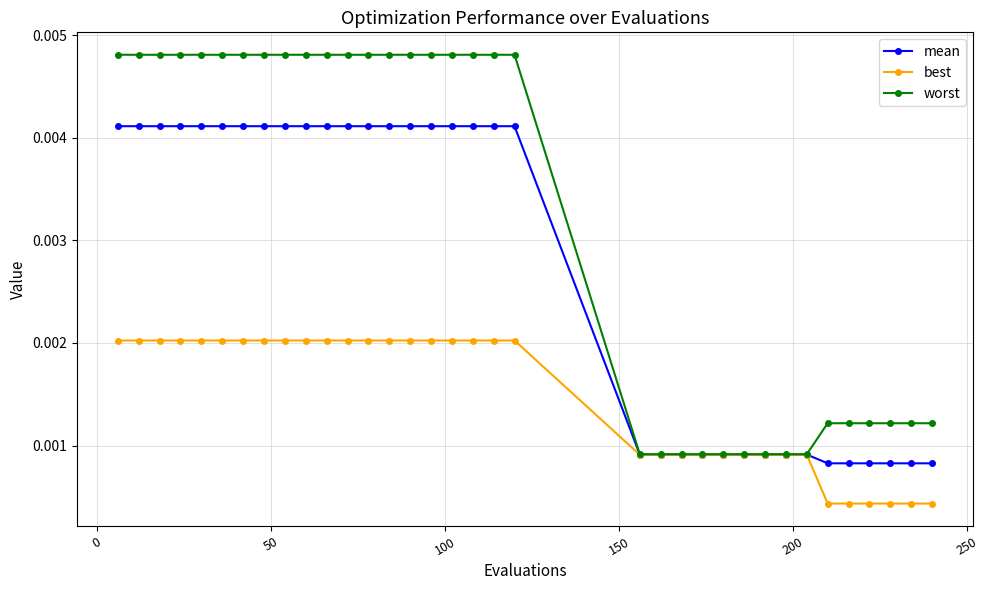

How many best values are between 0 and 1?

35